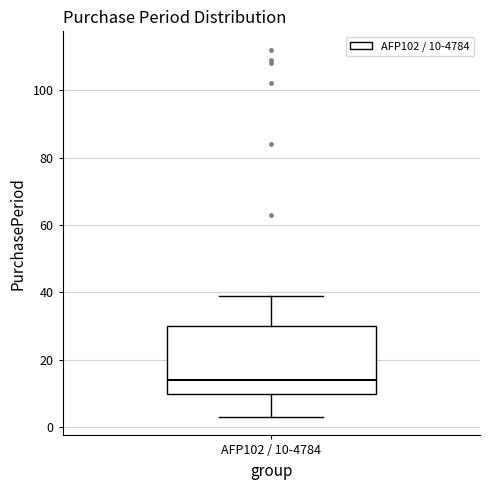

Read this box plot against the y-axis: the position of the median line, the range covered by the box, and the ends of both whiskers. The values are not printed on the chart, so give them approximately, as read against the axis.

median 14, box 10 to 30, whiskers 4 to 40